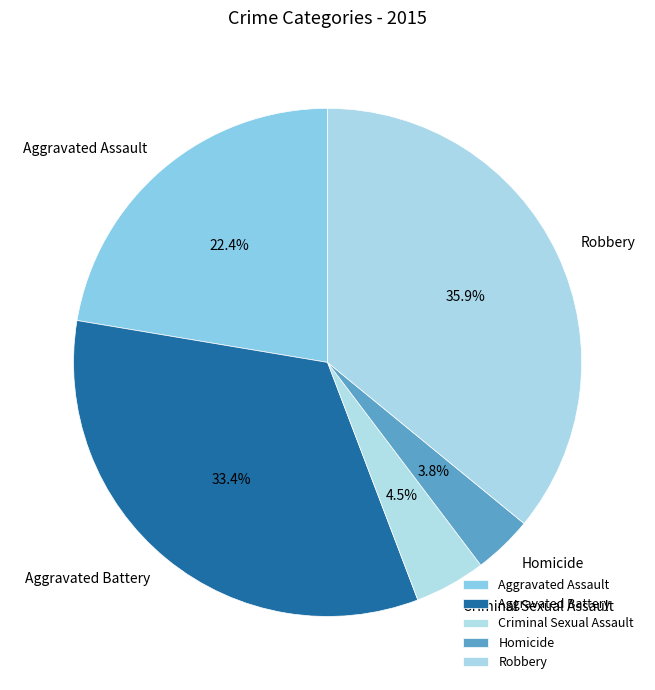

How many slices are in this pie chart?

5